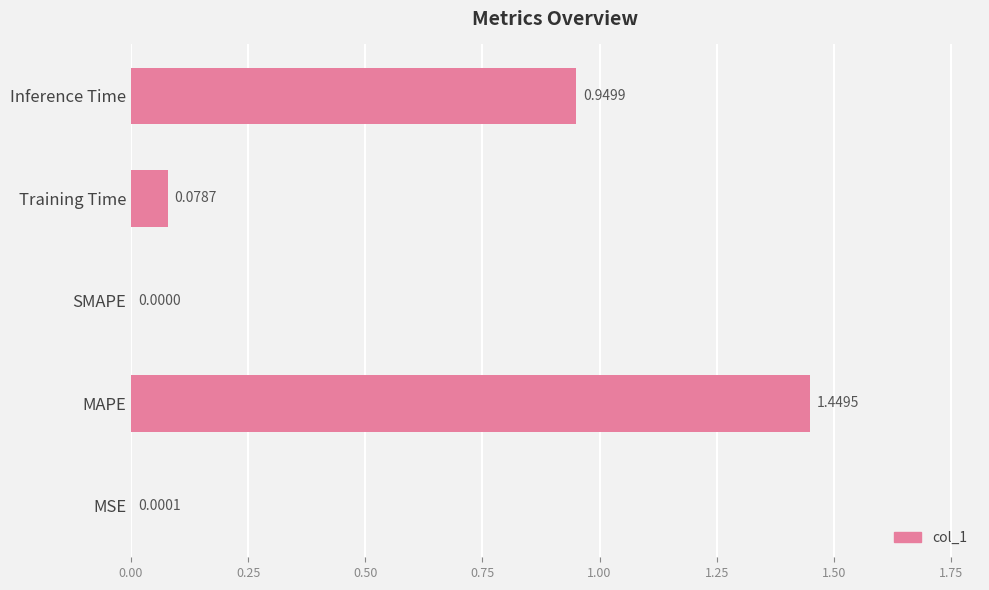

What is the change in value from SMAPE to Inference Time?

+0.9